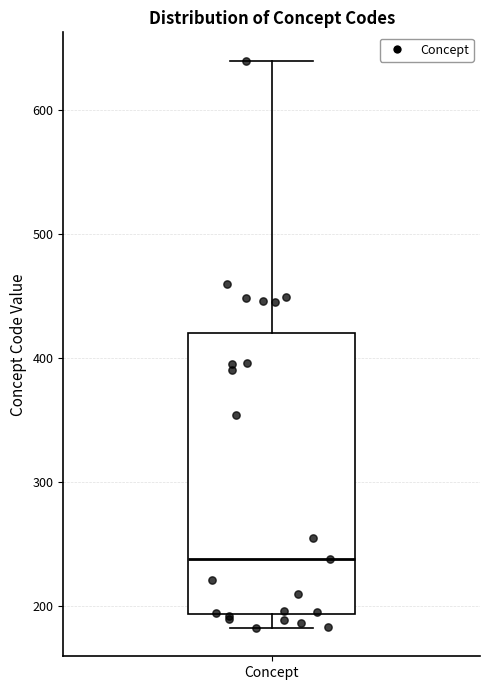

Where does the lower whisker of the box for Concept end on the y-axis? The values are not printed on the chart, so give them approximately, as read against the axis.

180